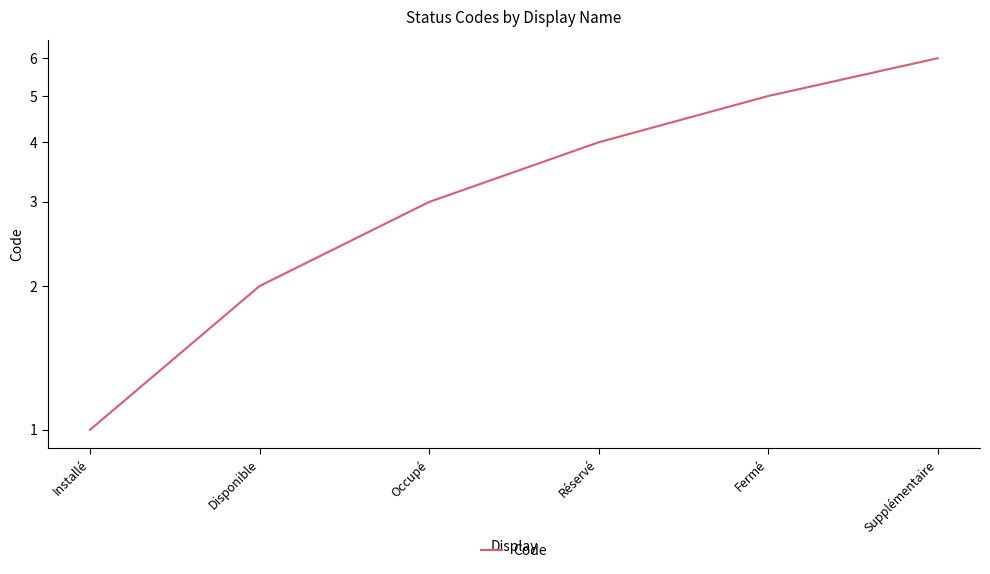

Does the chart have visible grid lines?

No